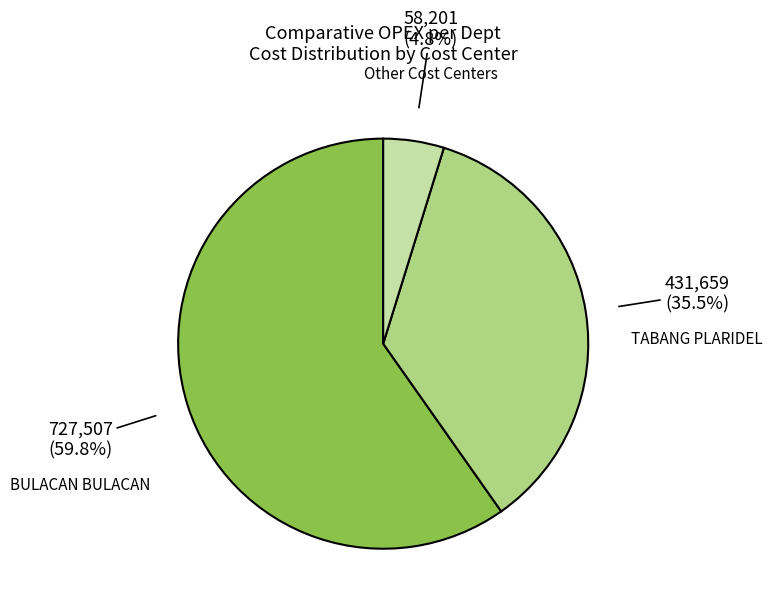

Is there a majority slice in this chart?

Yes